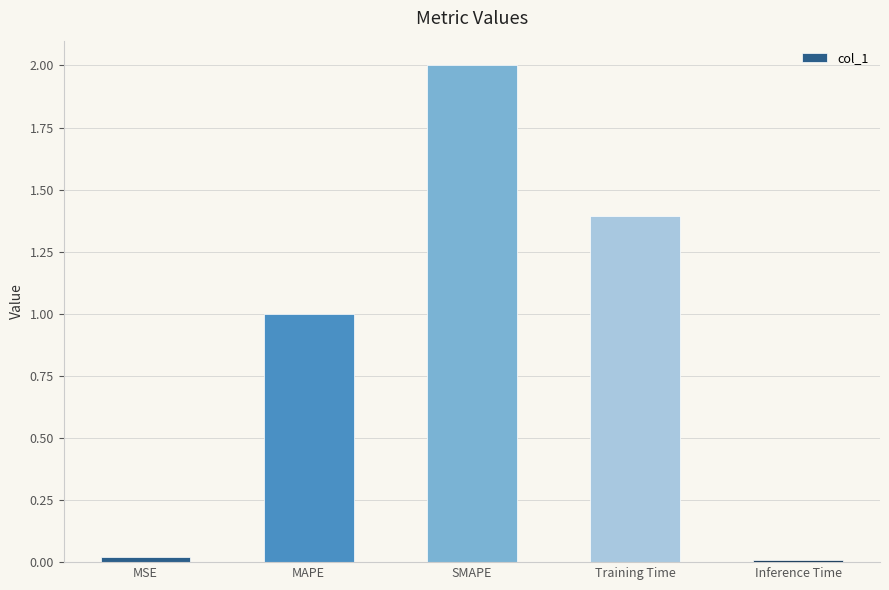

What is the value of the 2nd bar from the left?

1.0